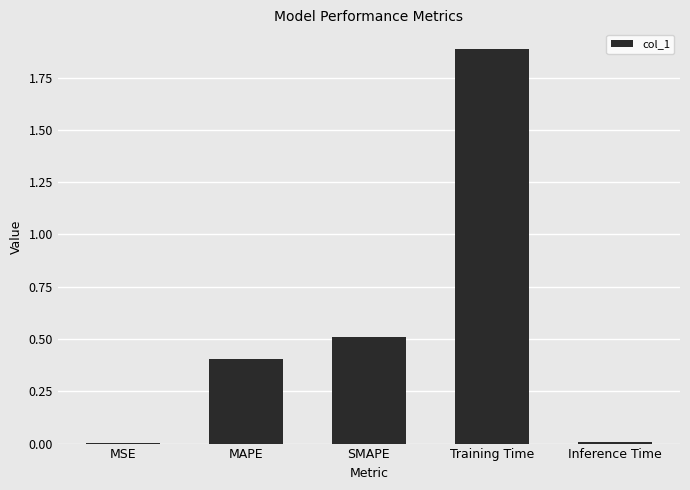

The chart shows a value of 0.6 at MAPE. True or false?

False